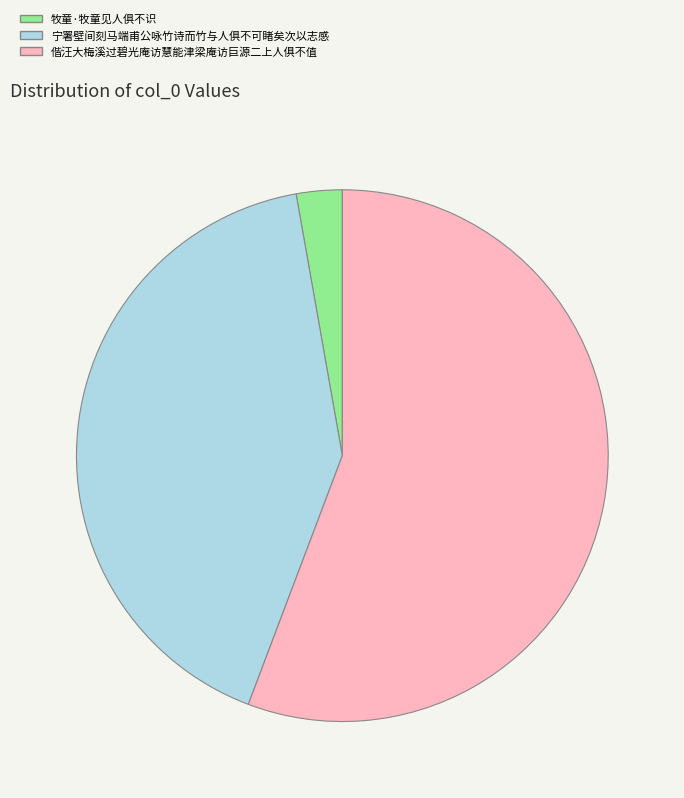

Combined, do 牧童·牧童见人俱不识 and 偕汪大梅溪过碧光庵访慧能津梁庵访巨源二上人俱不值 account for over 50%?

Yes